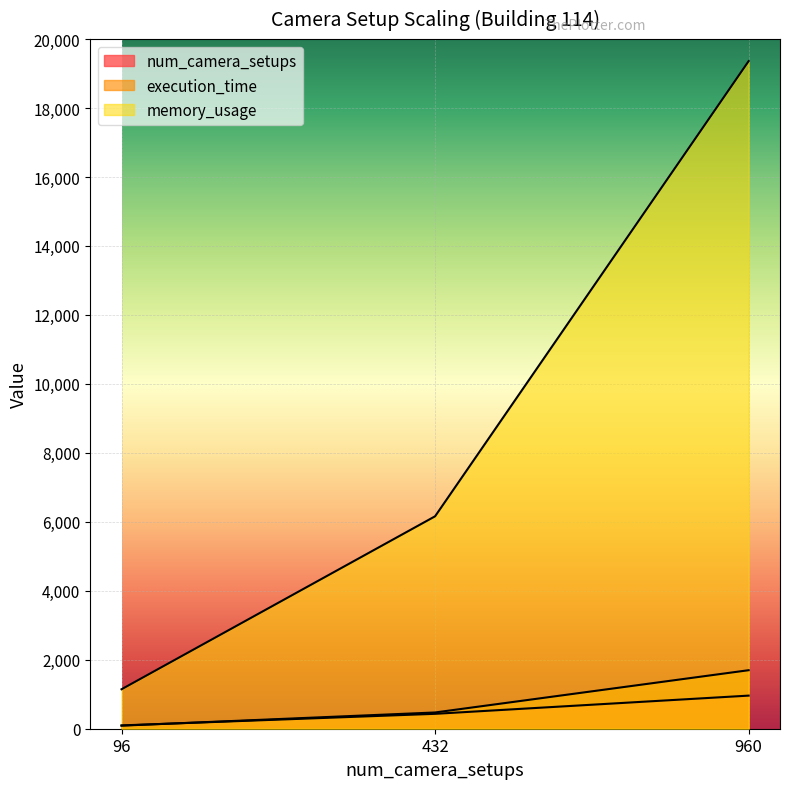

What is the approximate value of num_camera_setups at 960?

960.0